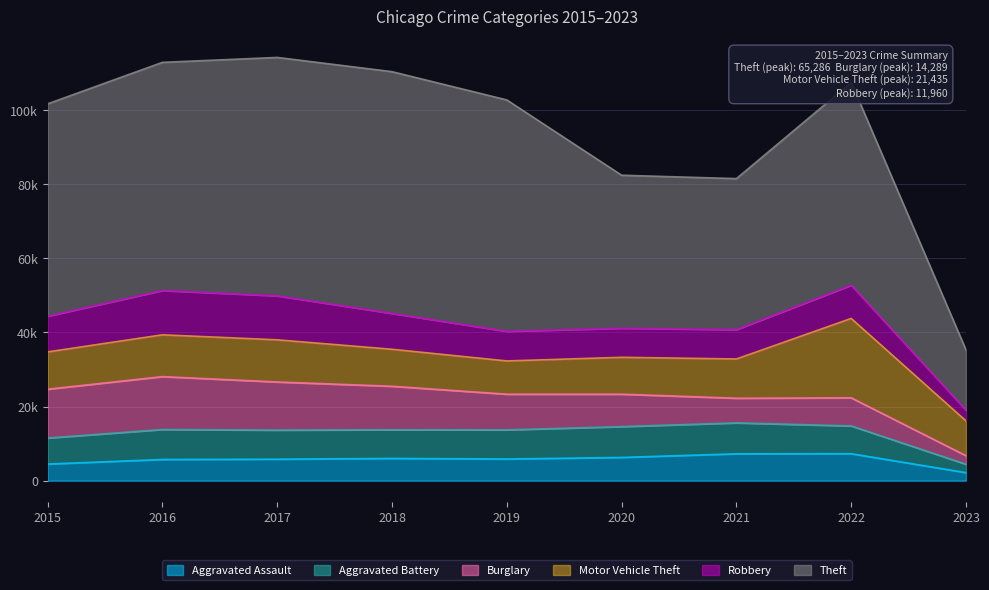

Reading left to right, list all the values displayed in this chart.

Aggravated Assault: 2015=4480	2016=5712	2017=5793	2018=6001	2019=5841	2020=6263	2021=7243	2022=7275	2023=2158
Aggravated Battery: 2015=7018	2016=8085	2017=7845	2018=7734	2019=7857	2020=8319	2021=8348	2022=7487	2023=2261
Burglary: 2015=13184	2016=14289	2017=13001	2018=11746	2019=9639	2020=8757	2021=6658	2022=7595	2023=2308
Motor Vehicle Theft: 2015=10068	2016=11286	2017=11380	2018=9985	2019=8977	2020=9957	2021=10598	2022=21435	2023=9402
Robbery: 2015=9638	2016=11960	2017=11880	2018=9680	2019=7994	2020=7855	2021=7918	2022=8969	2023=2869
Theft: 2015=57350	2016=61619	2017=64381	2018=65286	2019=62491	2020=41315	2021=40788	2022=54754	2023=16291